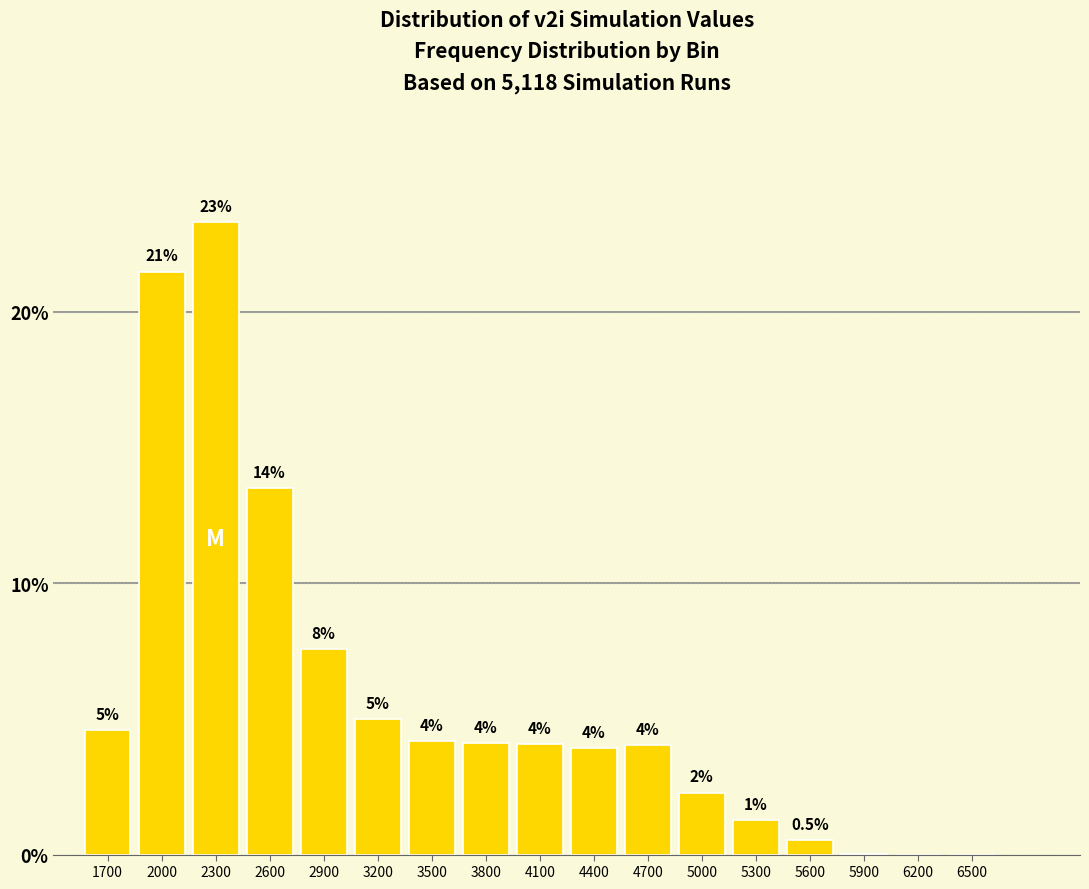

Read the value at 2300.

23.3